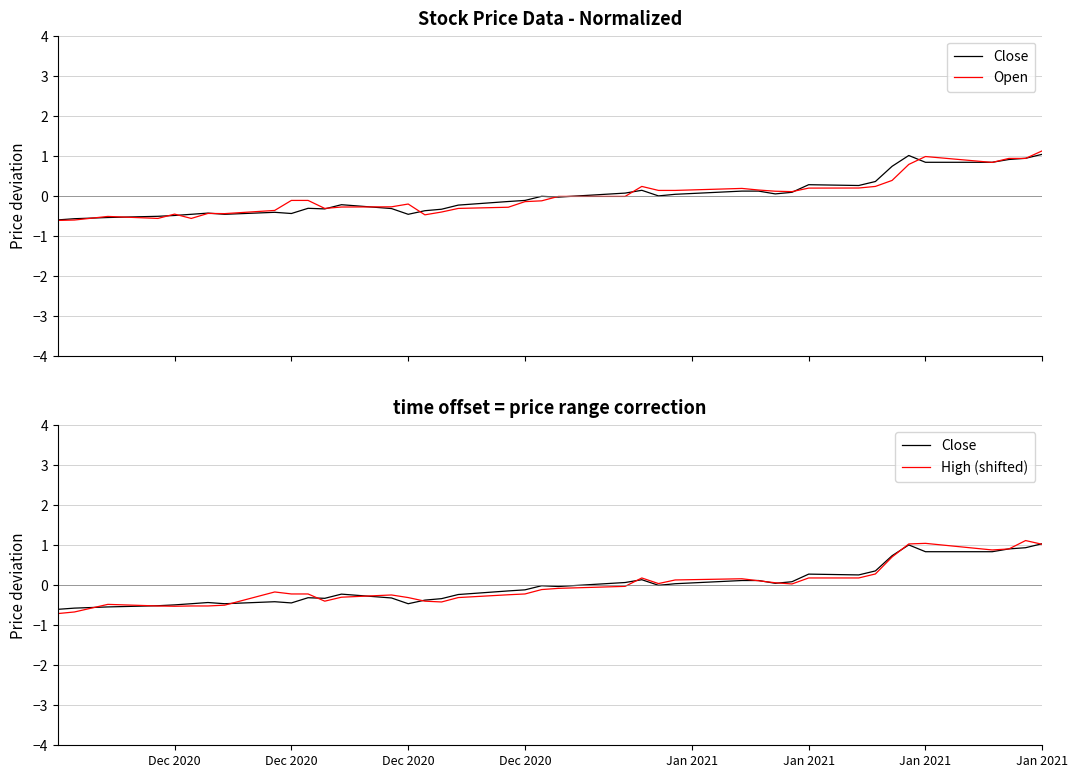

How many data points does each series have?

40